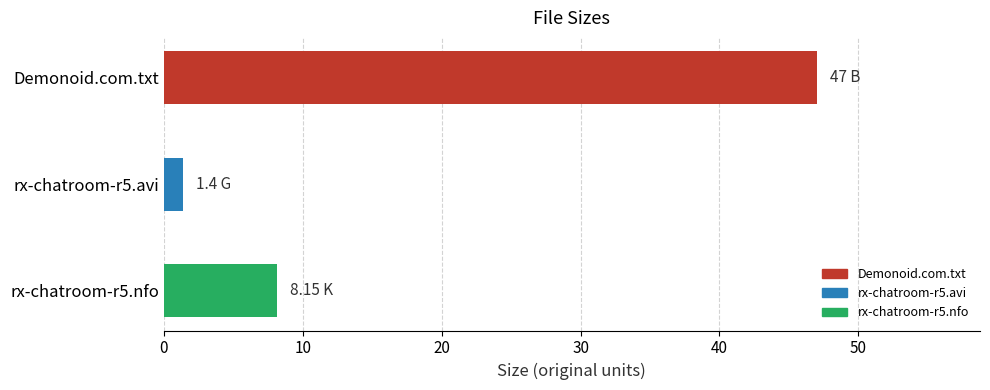

Does the chart contain any negative values?

No